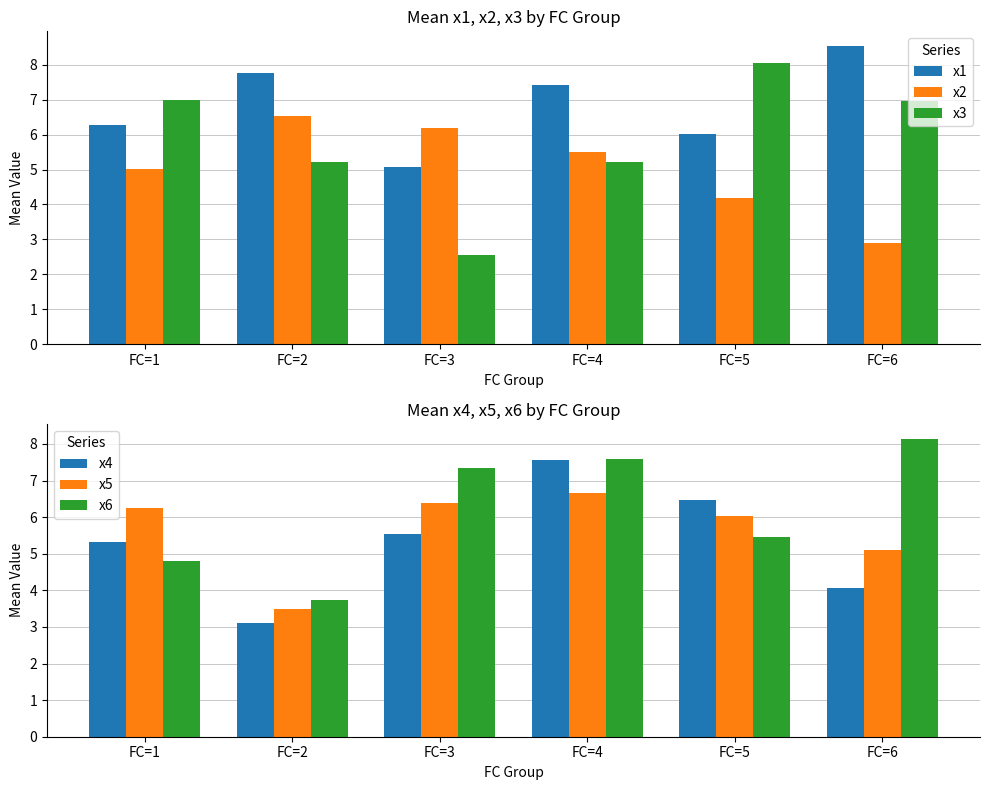

Is it true that x3 equals 5.2 at FC=2?

True